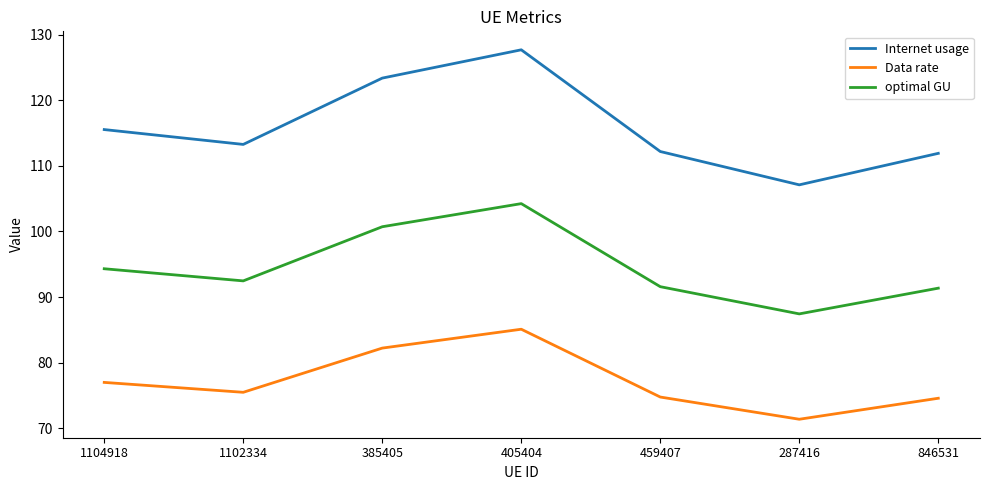

True or false: optimal GU has a value of 92.5 at 1102334.

True